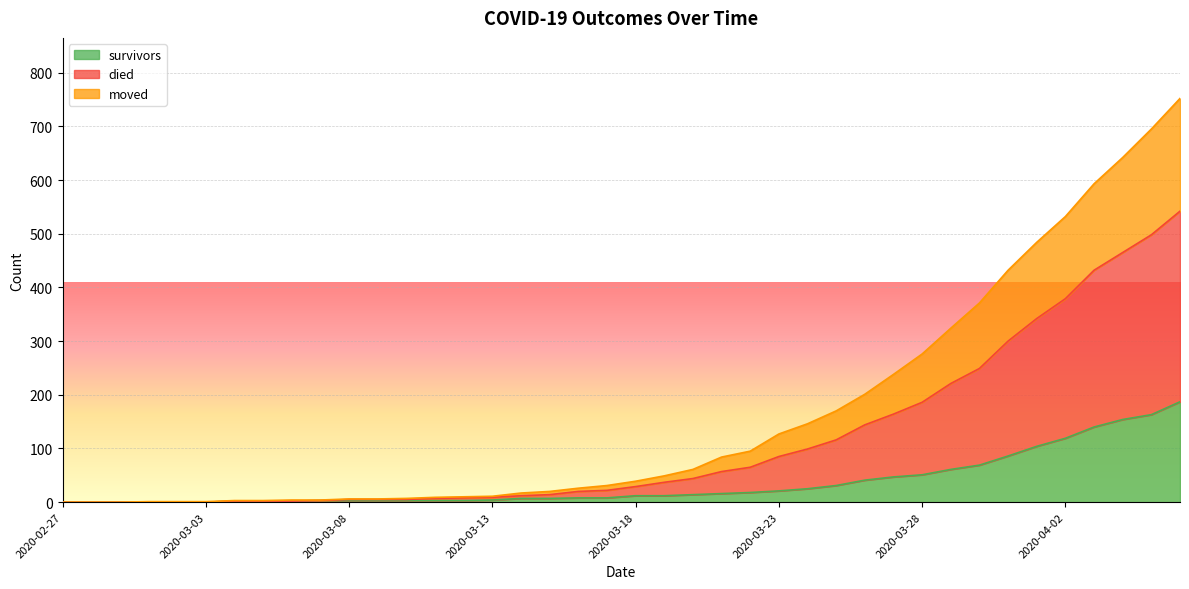

What is the total value across all series at 2020-03-27?

449